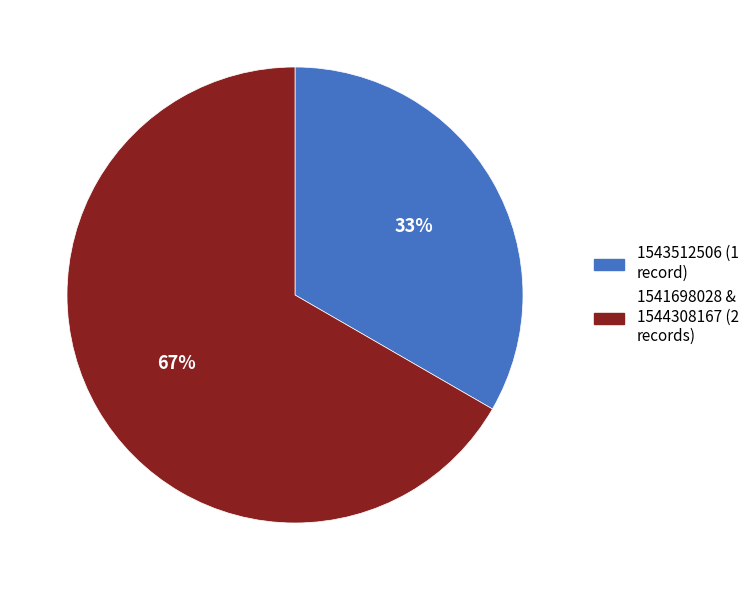

What is the ratio of the value at 1543512506 (1 record) to the value at 1541698028 & 1544308167 (2 records)?

0.5